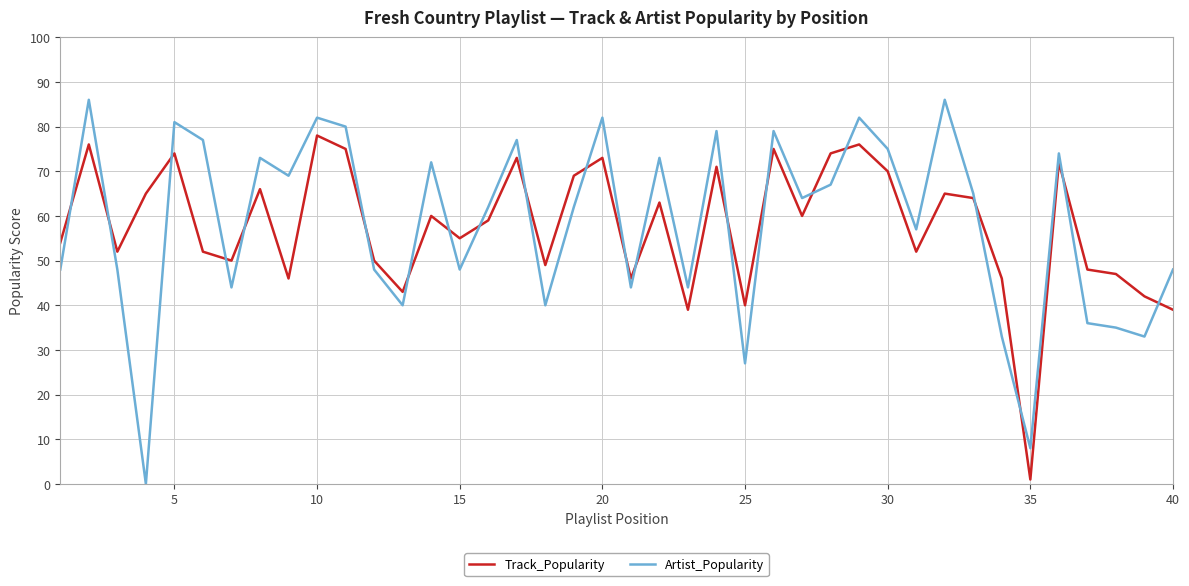

Does the chart display data point markers on the line(s)?

No